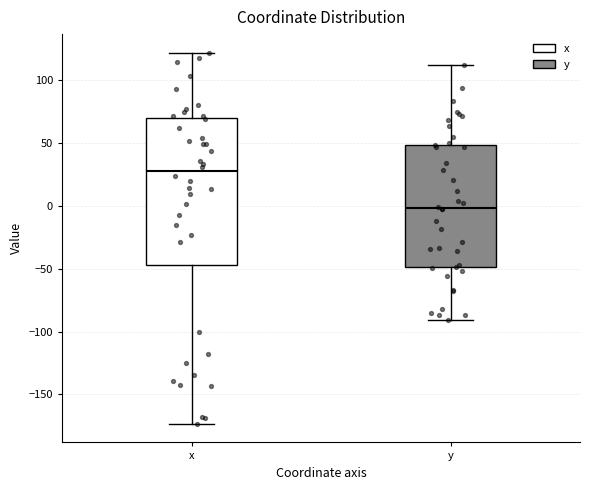

Comparing the boxes themselves (not the whiskers), which one is the tallest?

x